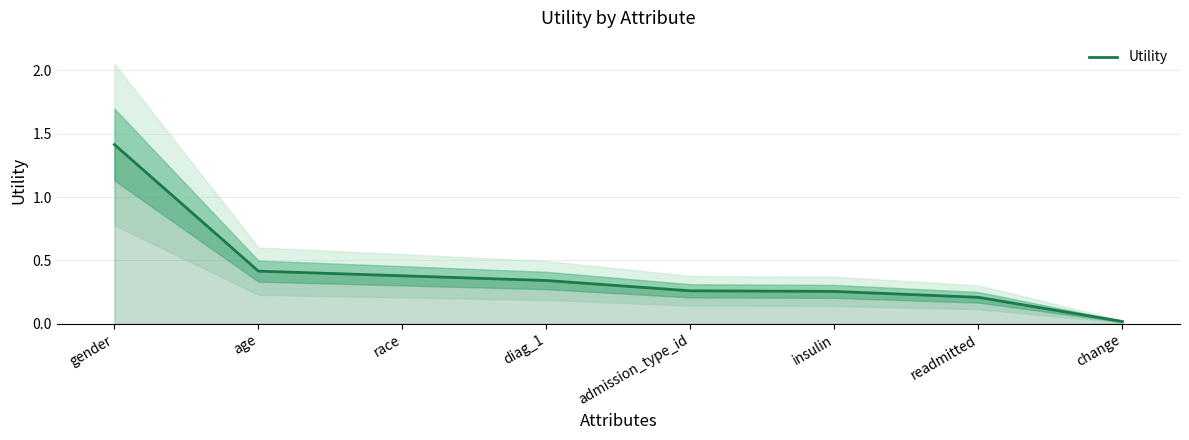

List the labels in order of value, largest first.

gender, age, race, diag_1, admission_type_id, insulin, readmitted, change